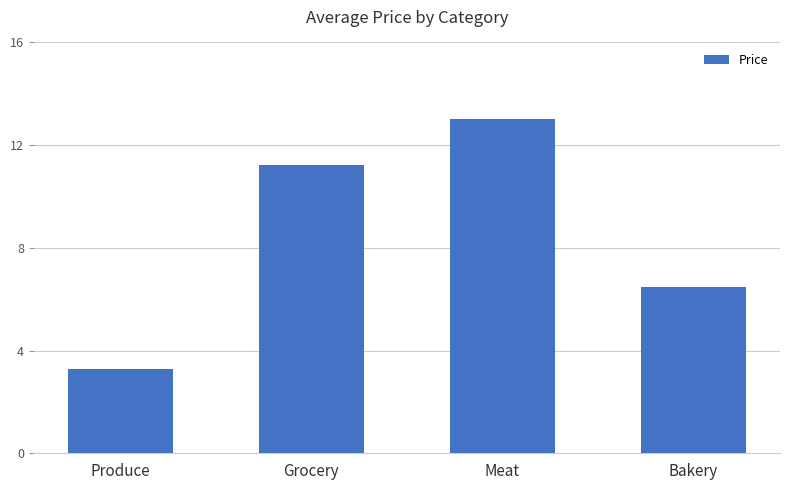

What is the value of the 2nd bar from the left?

11.2